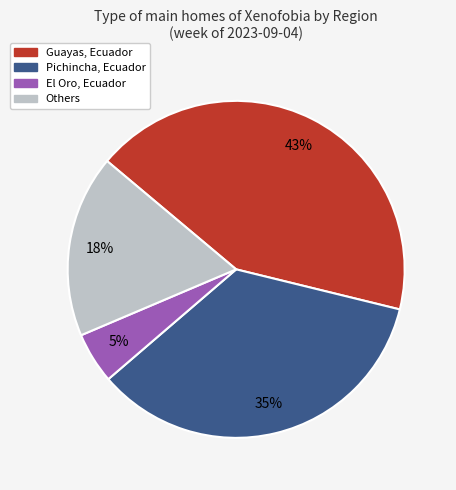

To the nearest percent, what is the average slice percentage?

25%